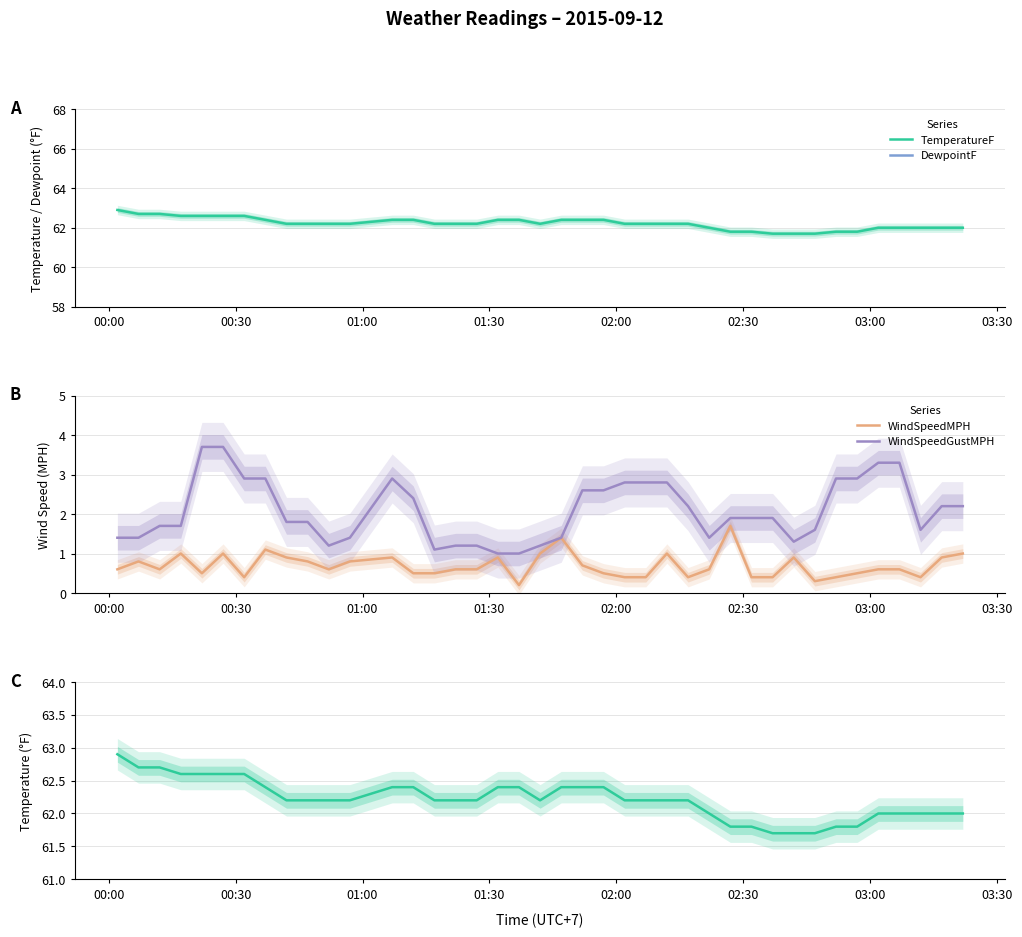

What is the average value of the WindSpeedMPH series?

0.7